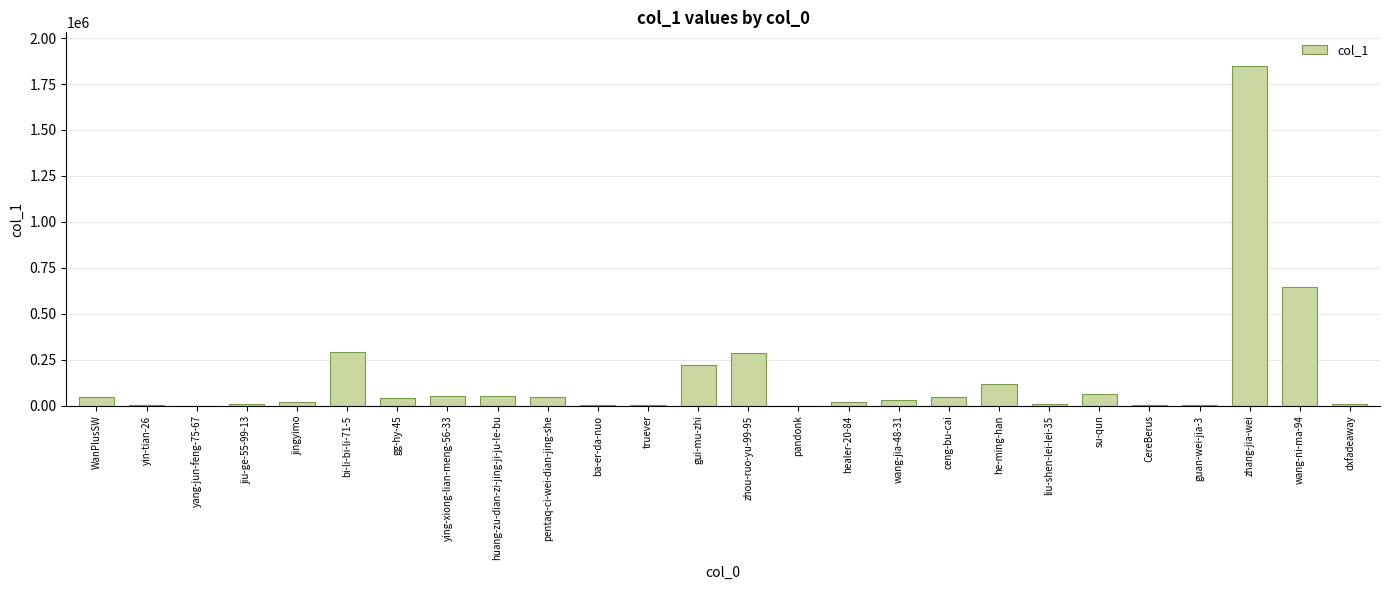

What is the greatest value displayed?

1846452